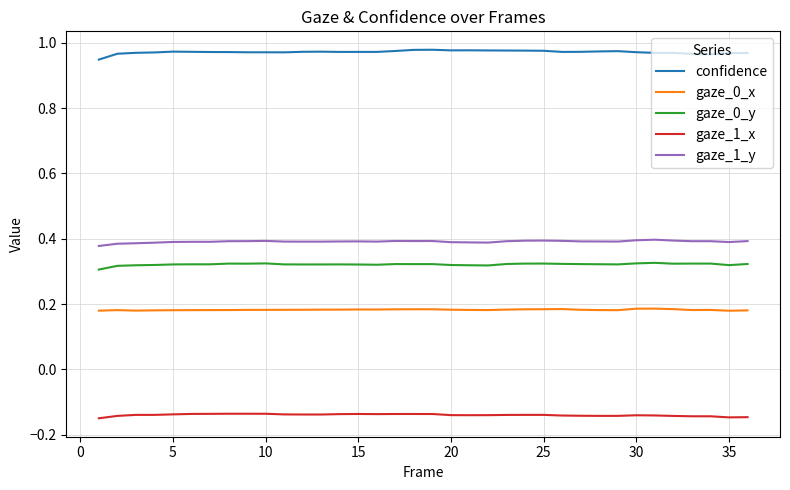

Which series has the largest total across all categories?

confidence